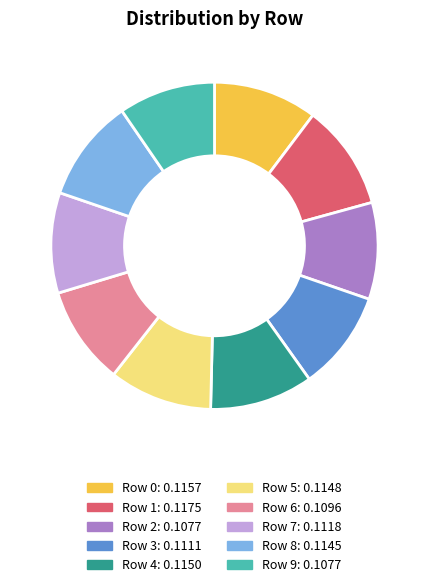

Does any single category account for the majority?

No